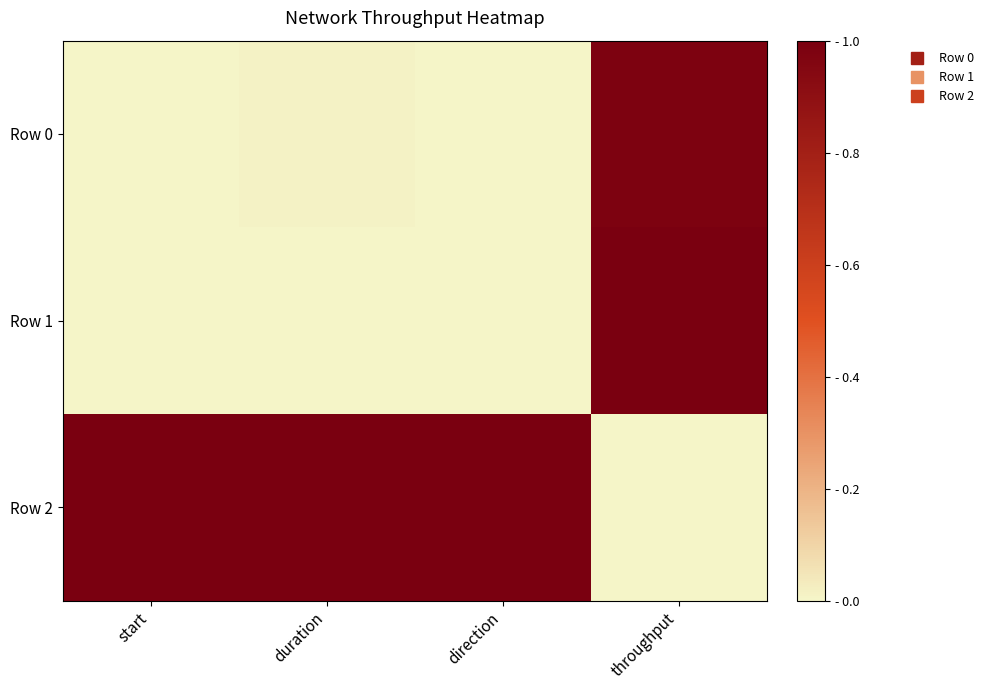

Between direction and throughput, which series saw the biggest shift?

Row 1